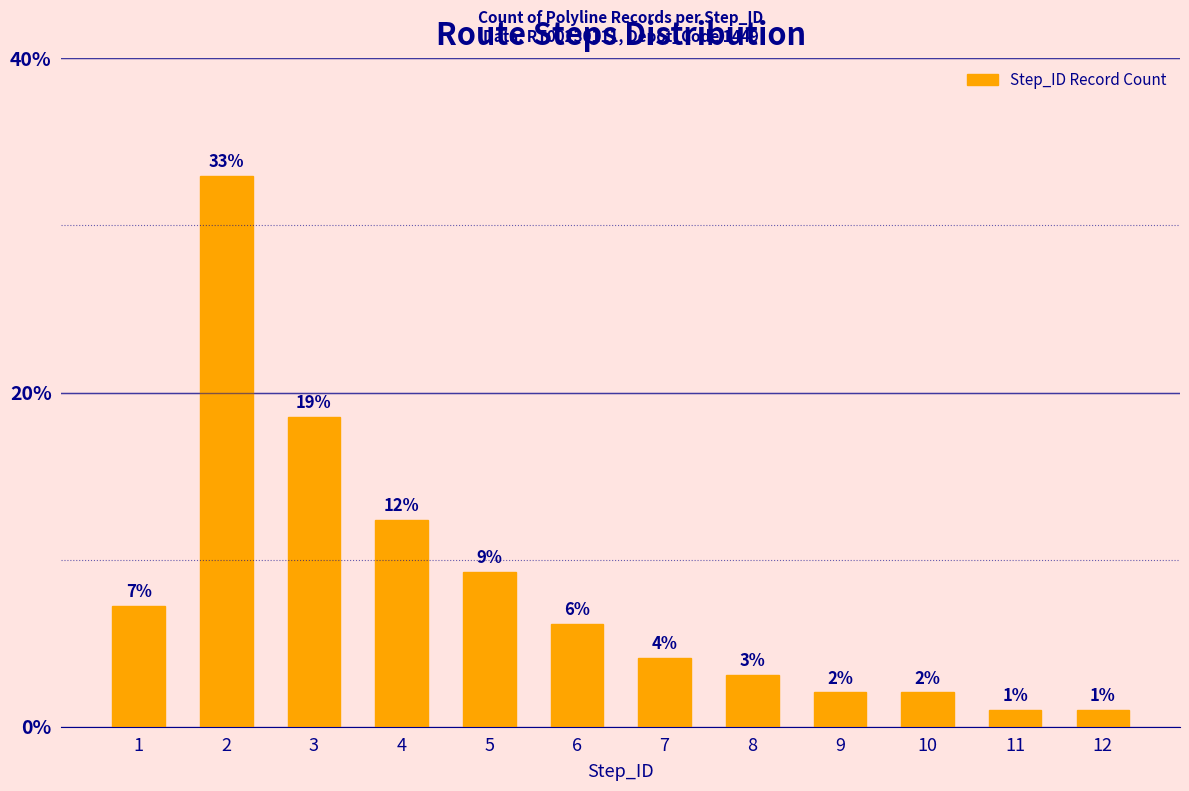

Does the chart contain any negative values?

No